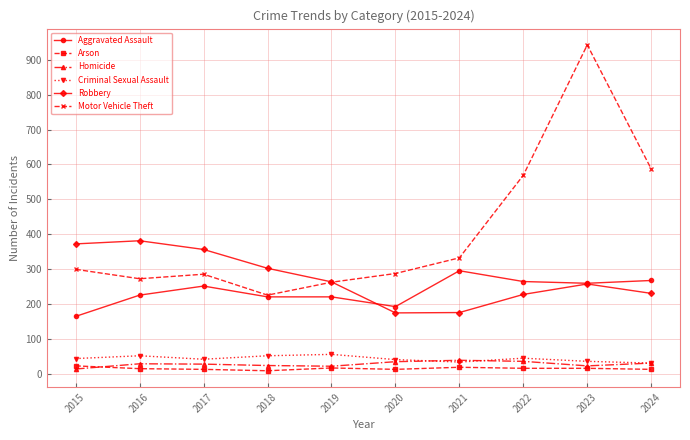

At which category is the sum across all series the highest?

2023